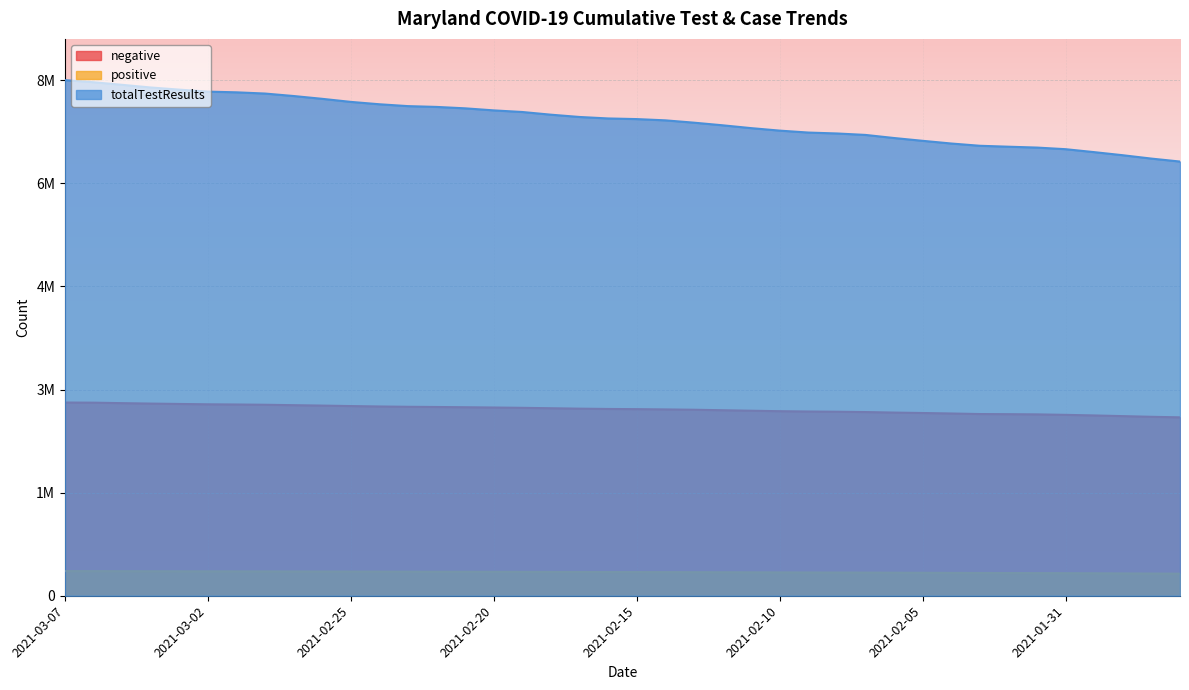

What is the total value across all series at 2021-03-06?

11483568